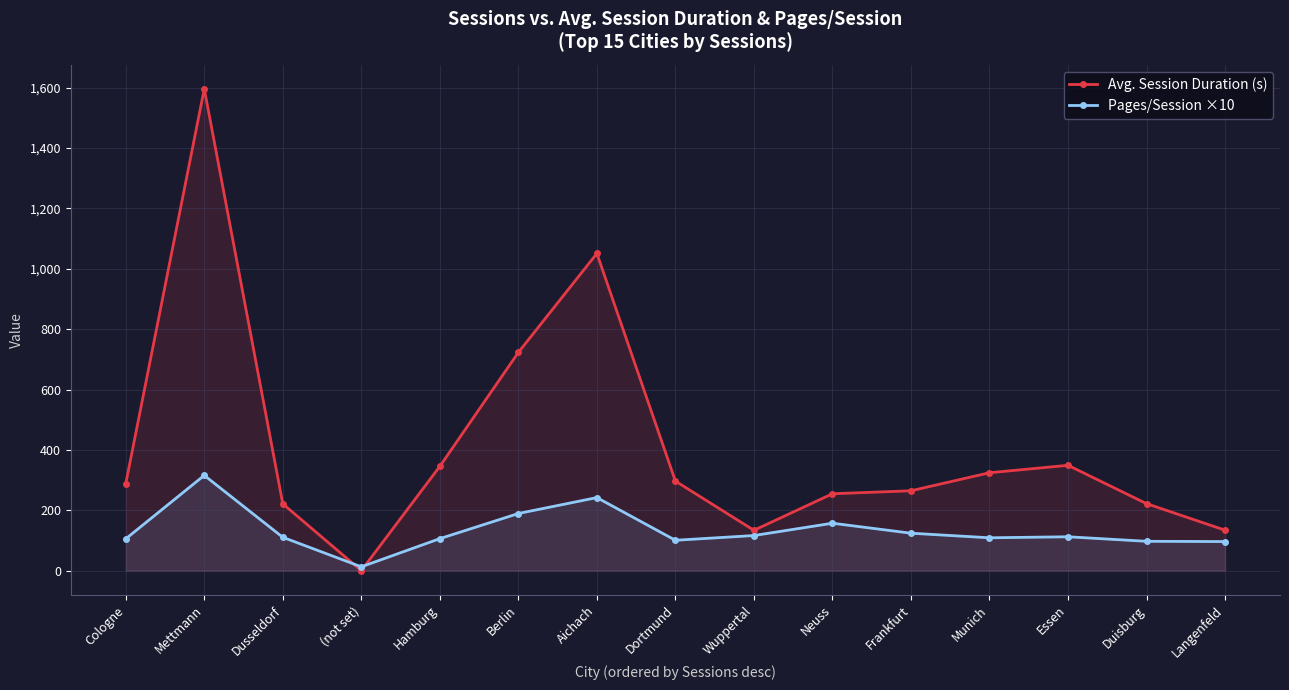

What is the sum of all Avg. Session Duration (s) values?

6203.7